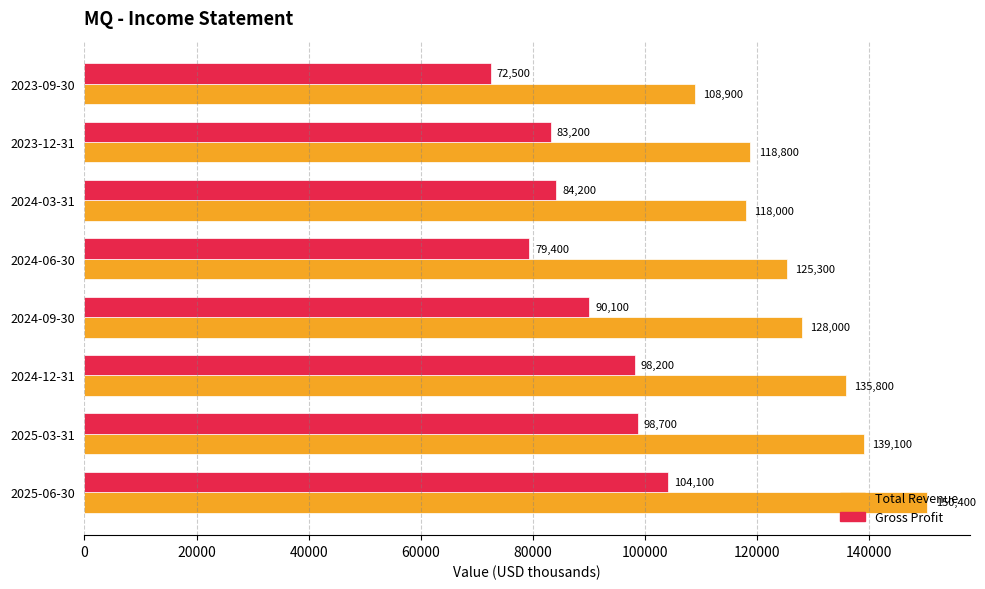

Rank the series by their average value, from highest to lowest.

Total Revenue, Gross Profit